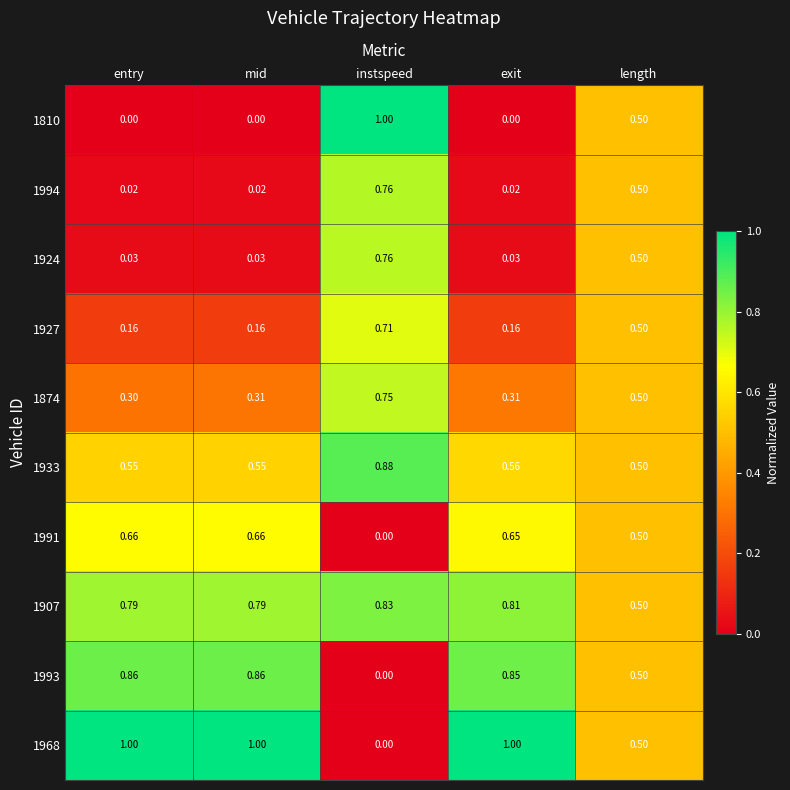

Which category has the highest value in the 1810 series?

instspeed